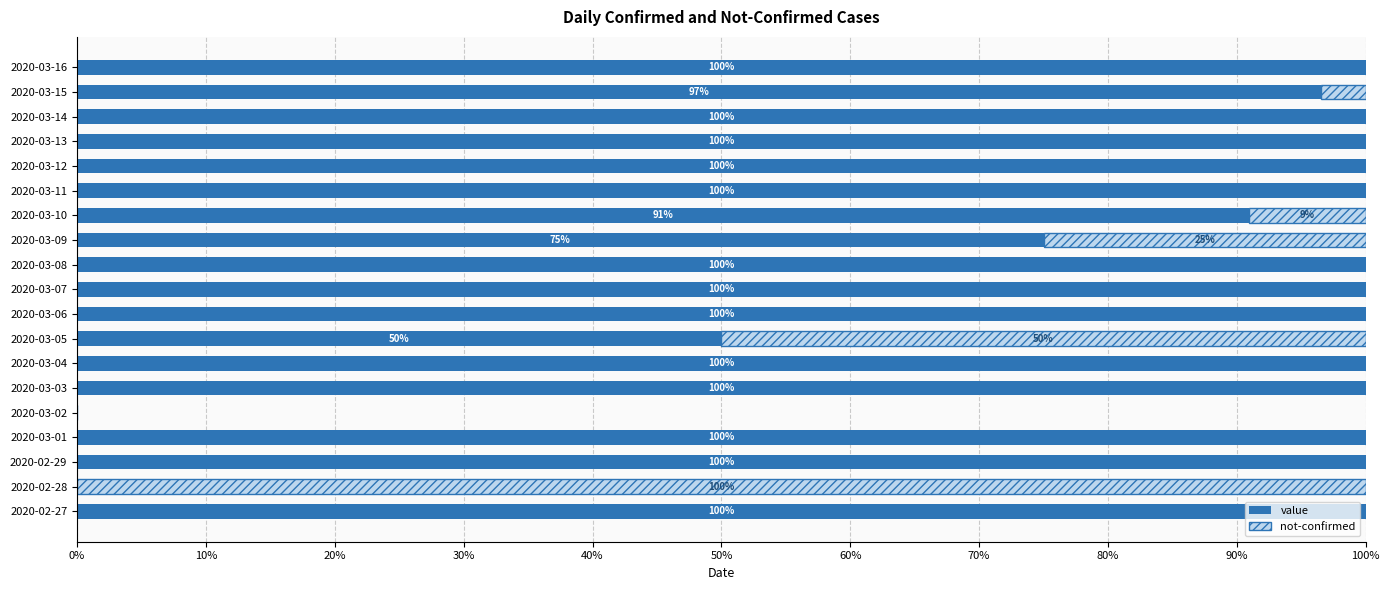

At which label is value closest to 50?

2020-03-05